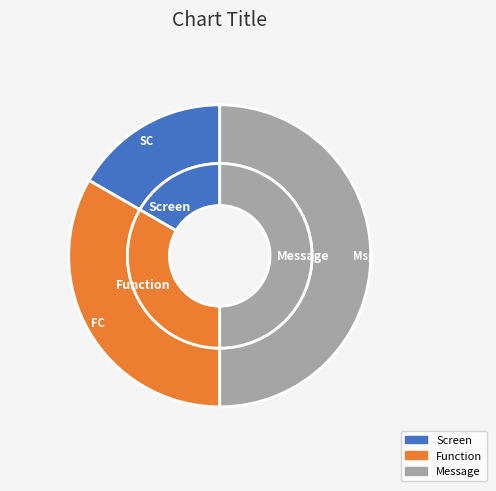

To the nearest percent, what is the difference between the Screen and Function slice percentages?

17%